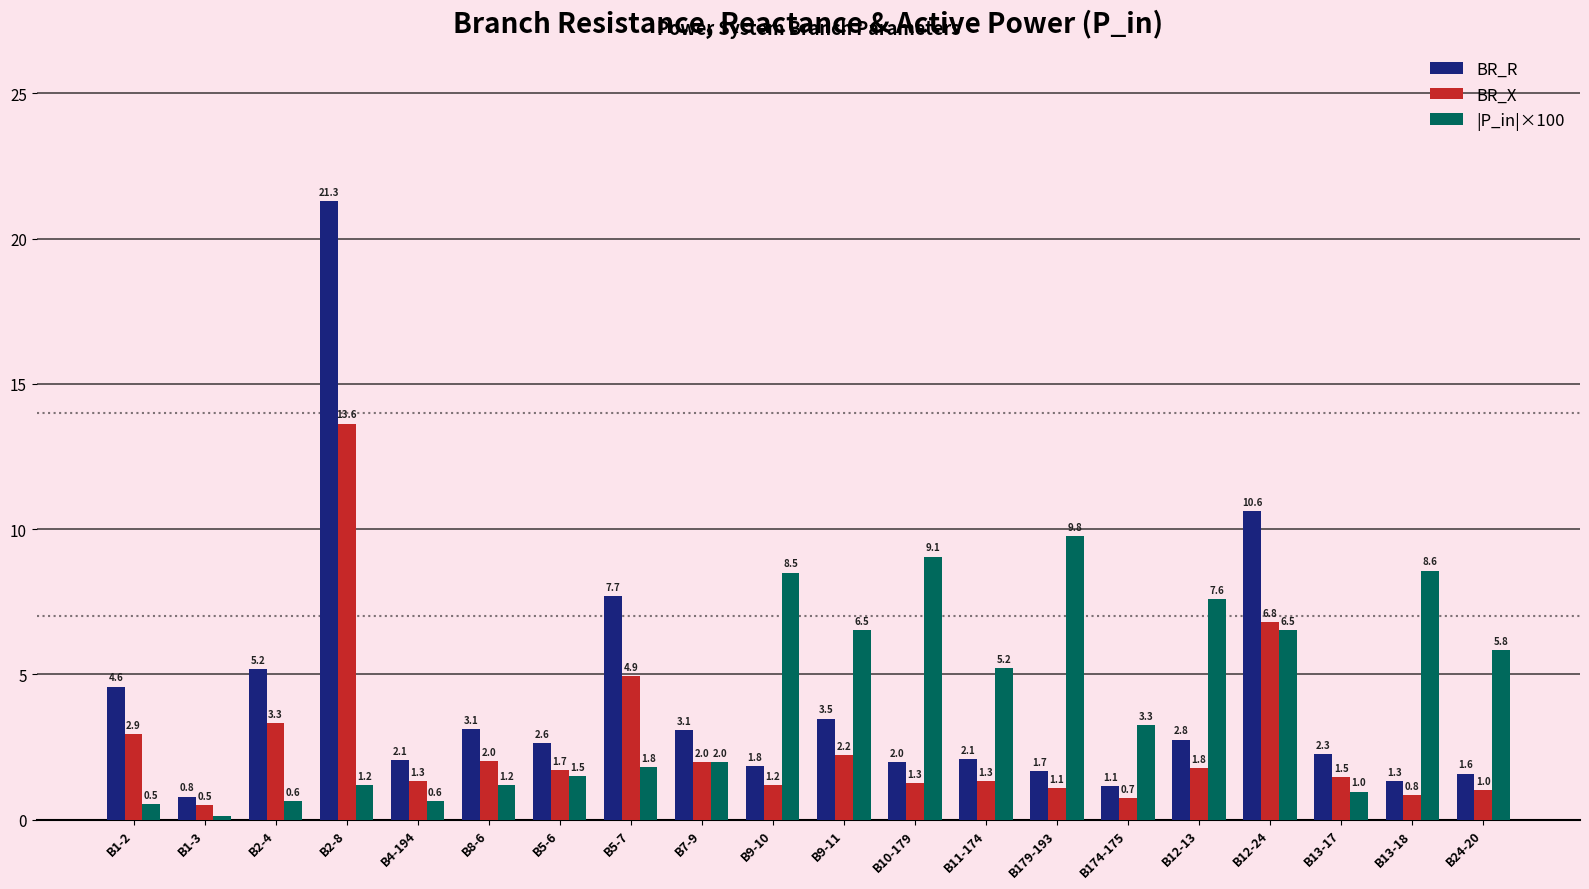

List the series in order of their peak value, lowest first.

|P_in|×100, BR_X, BR_R